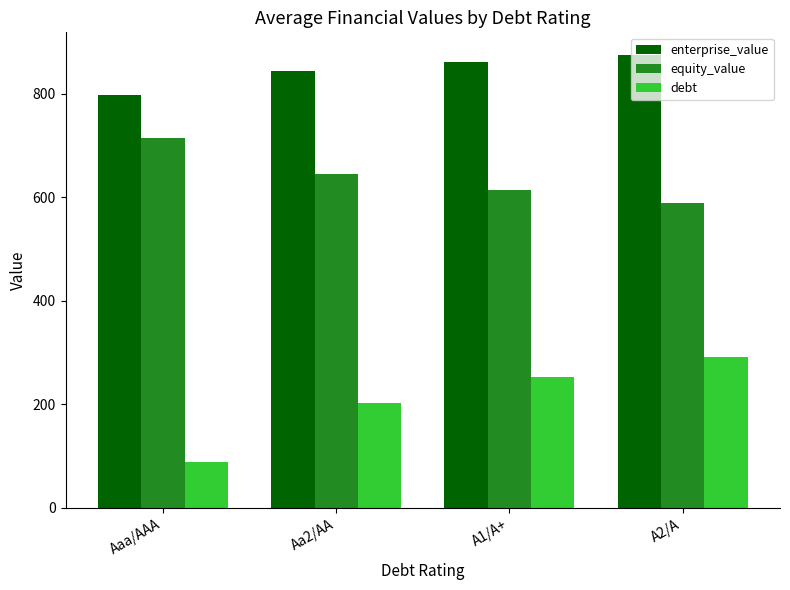

The enterprise_value series shows 505.6 at Aaa/AAA. True or false?

False